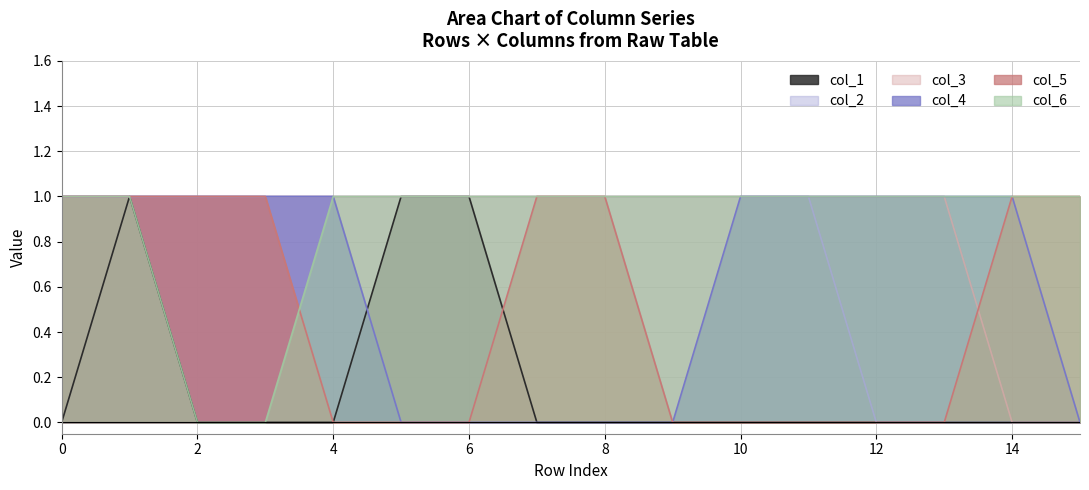

True or false: col_4 and col_6 cross at least once.

False